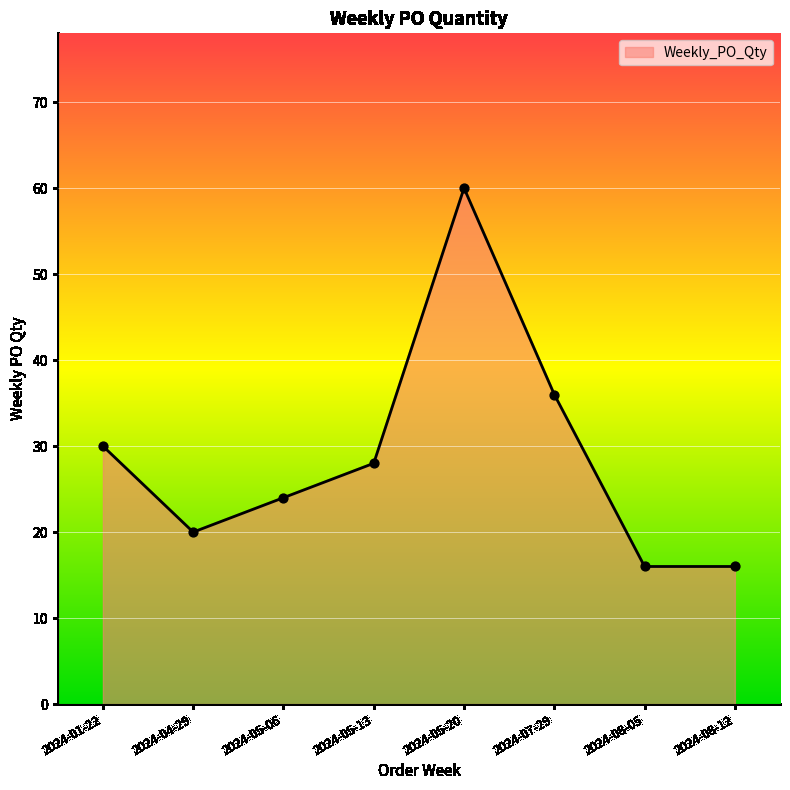

Between 2024-04-29 and 2024-08-12, which is larger?

2024-04-29